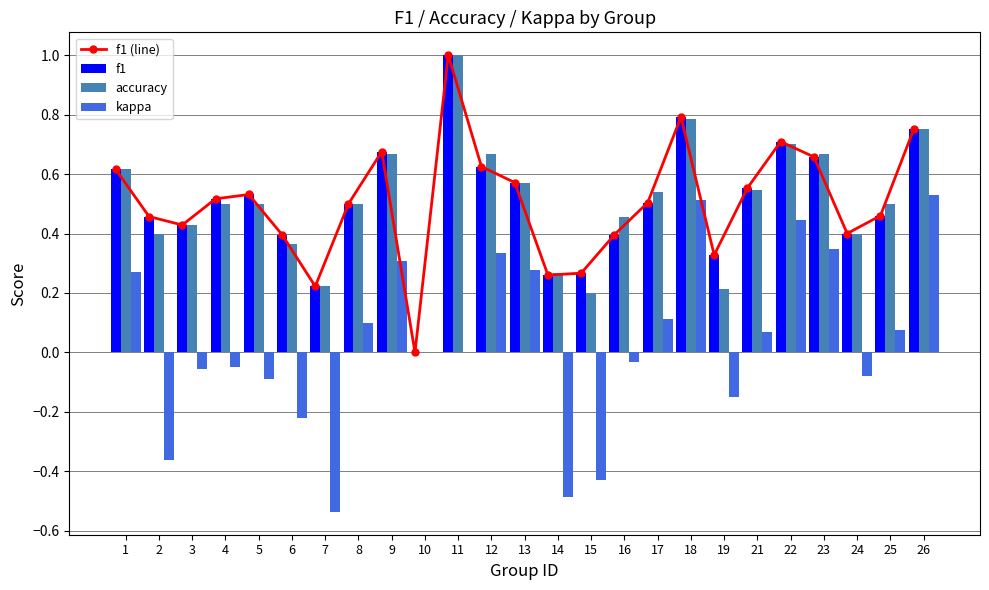

What is the difference between the maximum and second lowest values in the f1 series?

0.8